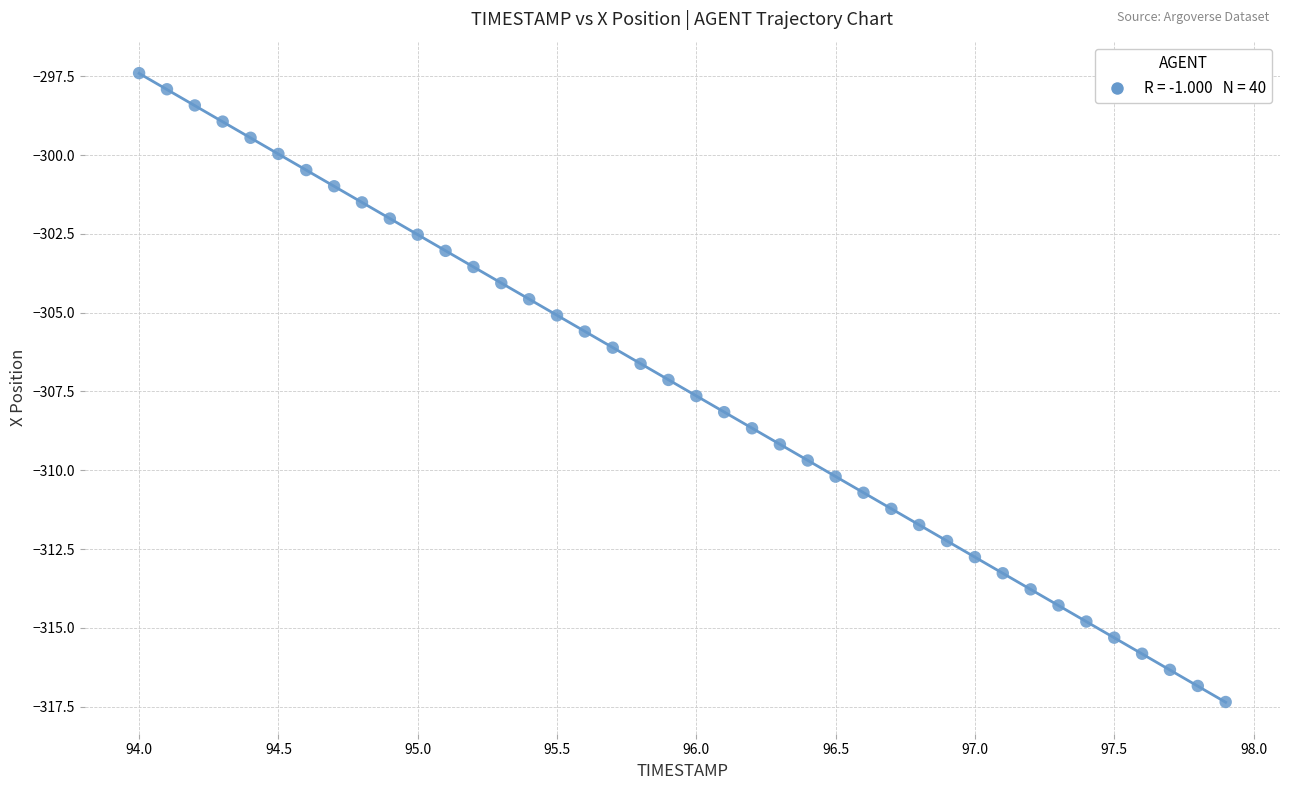

What is the range of X values (max minus min)?

3.9